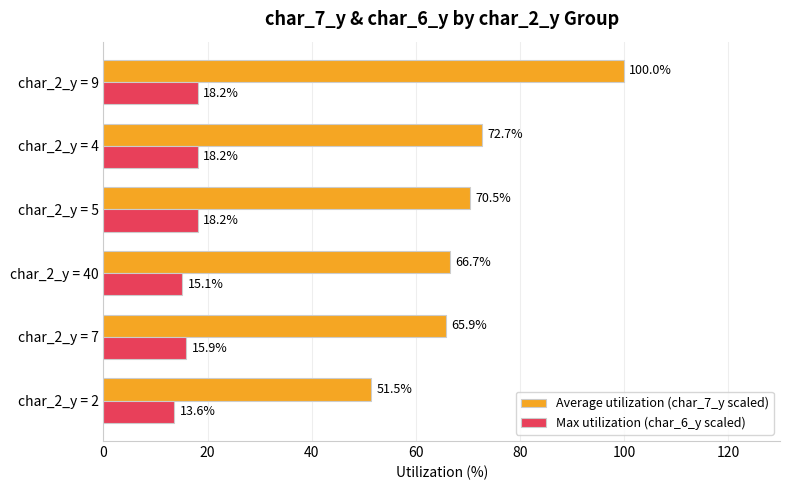

What is the sum of all Average utilization (char_7_y scaled) values?

427.3